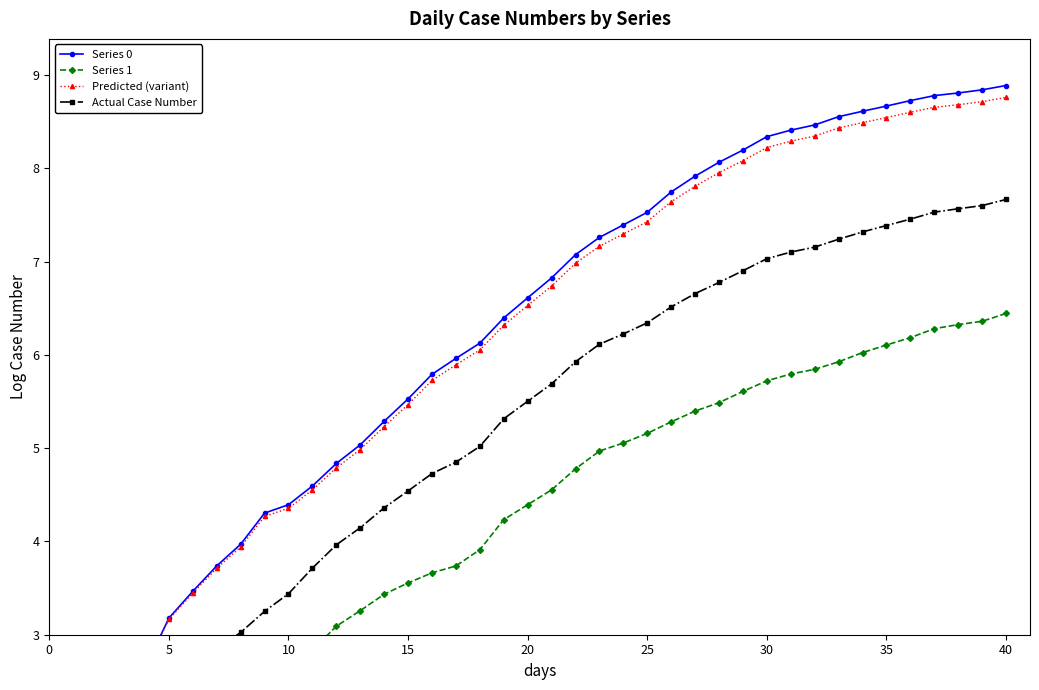

Rank the series by their maximum value, from highest to lowest.

Series 0, Predicted (variant), Actual Case Number, Series 1